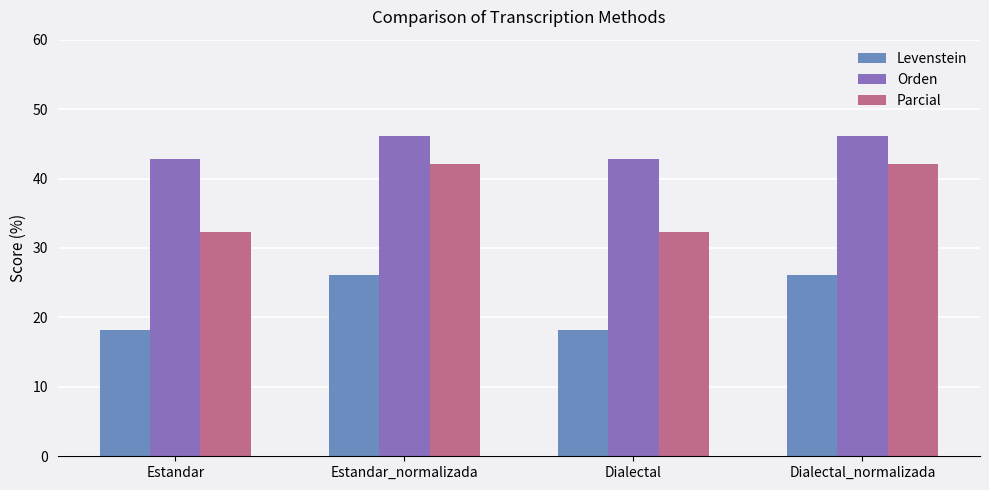

How many categories are shown in the chart?

4